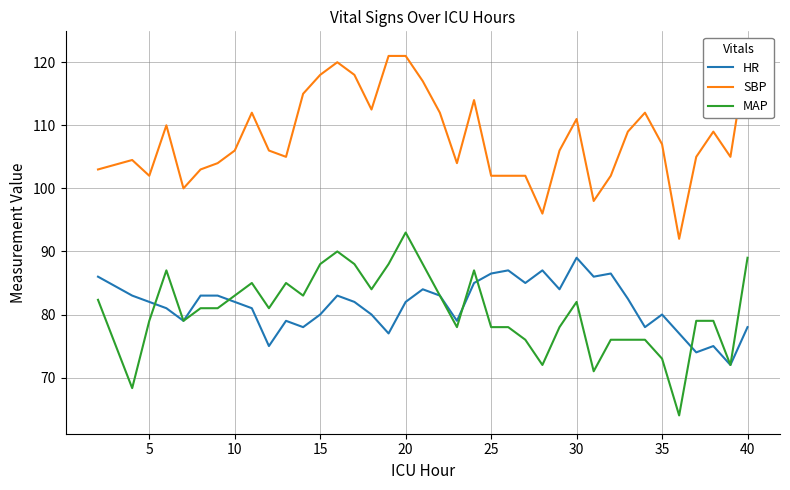

True or false: MAP has a value of 78.0 at 25.

True